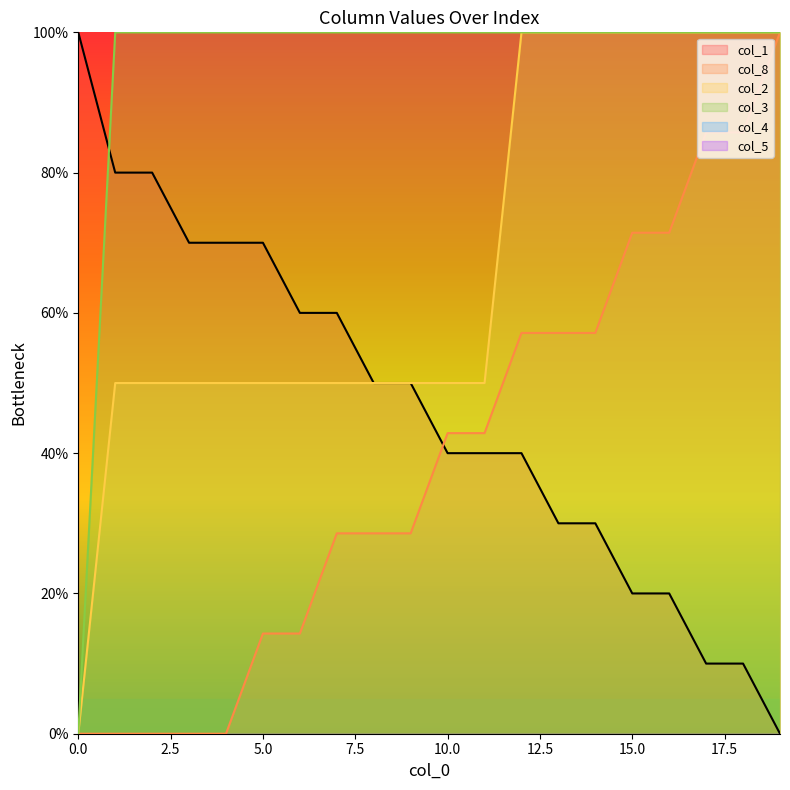

What is the difference between the maximum and minimum values in the col_1 series?

100.0